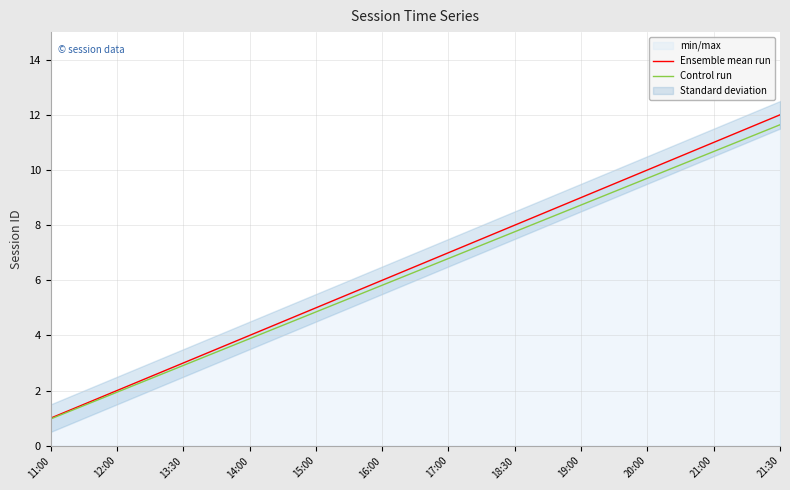

Rank the series by their maximum value, from highest to lowest.

Ensemble mean run, Control run